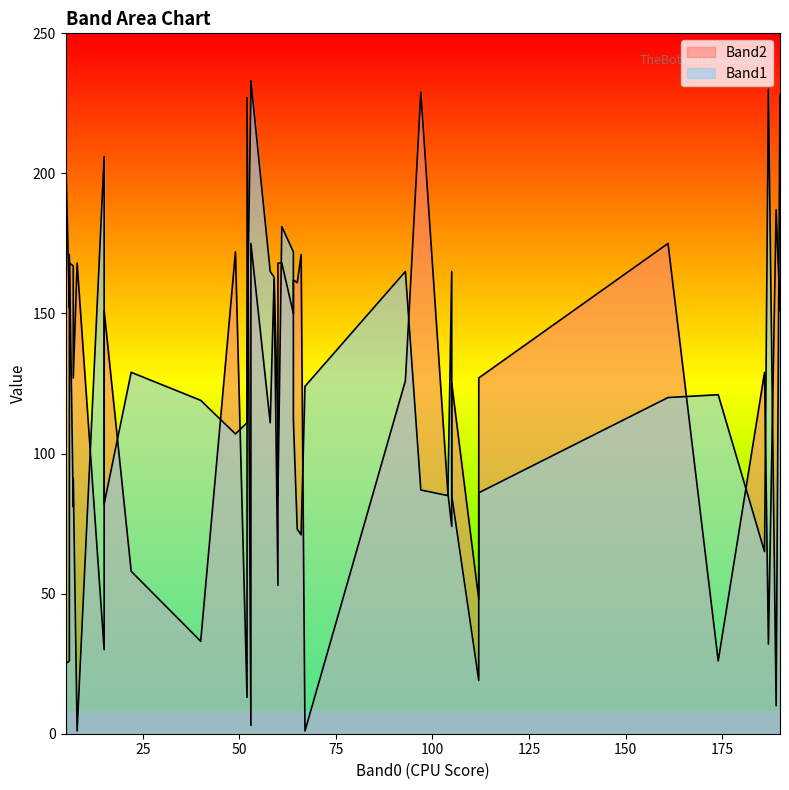

List the labels in order of Band1 value, largest first.

18, 15, 10, 12, 11, 29, 33, 35, 34, 38, 39, 5, 13, 14, 0, 17, 20, 19, 22, 9, 4, 7, 24, 23, 32, 27, 28, 30, 36, 37, 3, 26, 21, 6, 16, 31, 1, 2, 8, 25